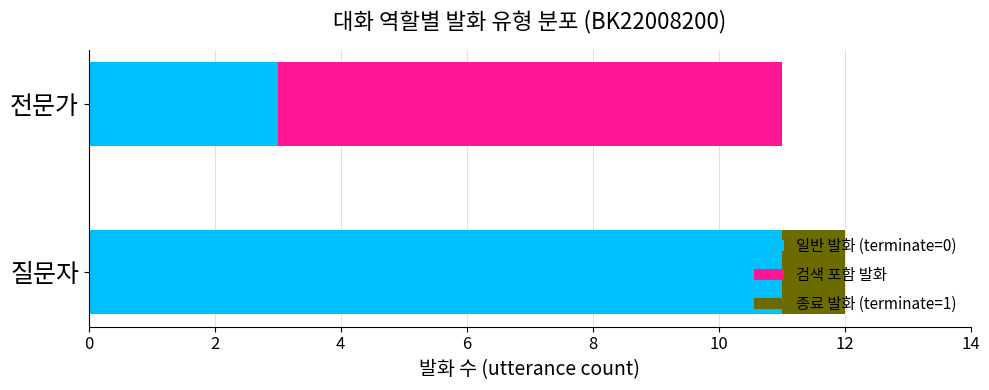

True or false: 일반 발화 (terminate=0) has a value of 1 at 전문가.

False